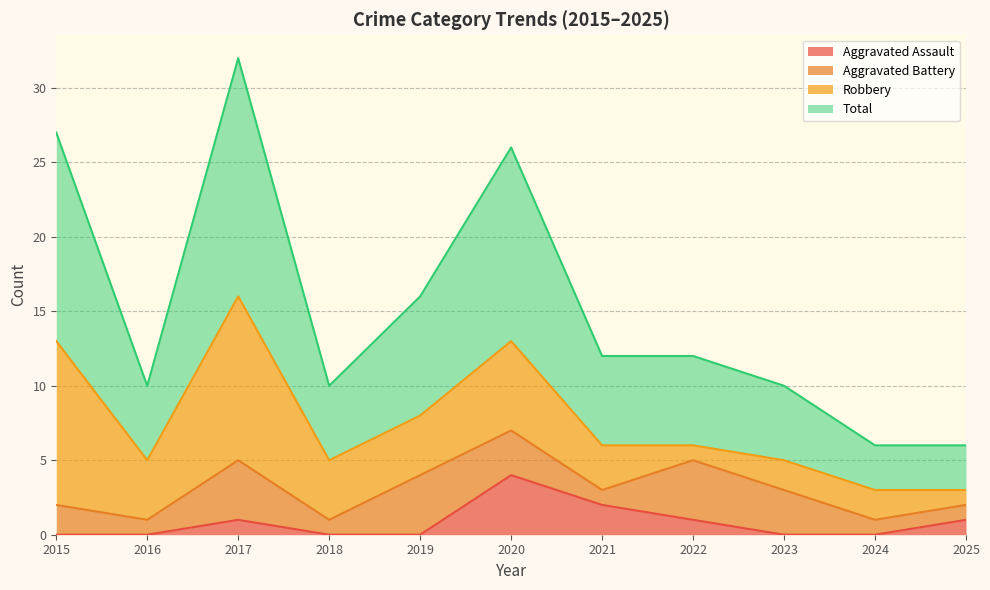

At how many categories does at least one series exceed 17?

3